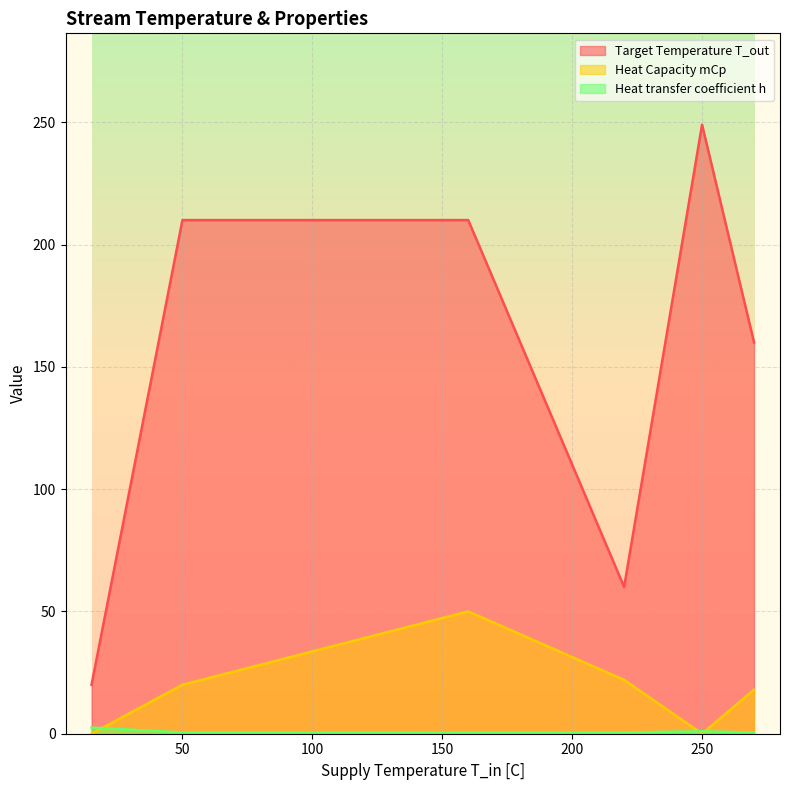

Between C2 (160) and CW (15), which is larger?

C2 (160)